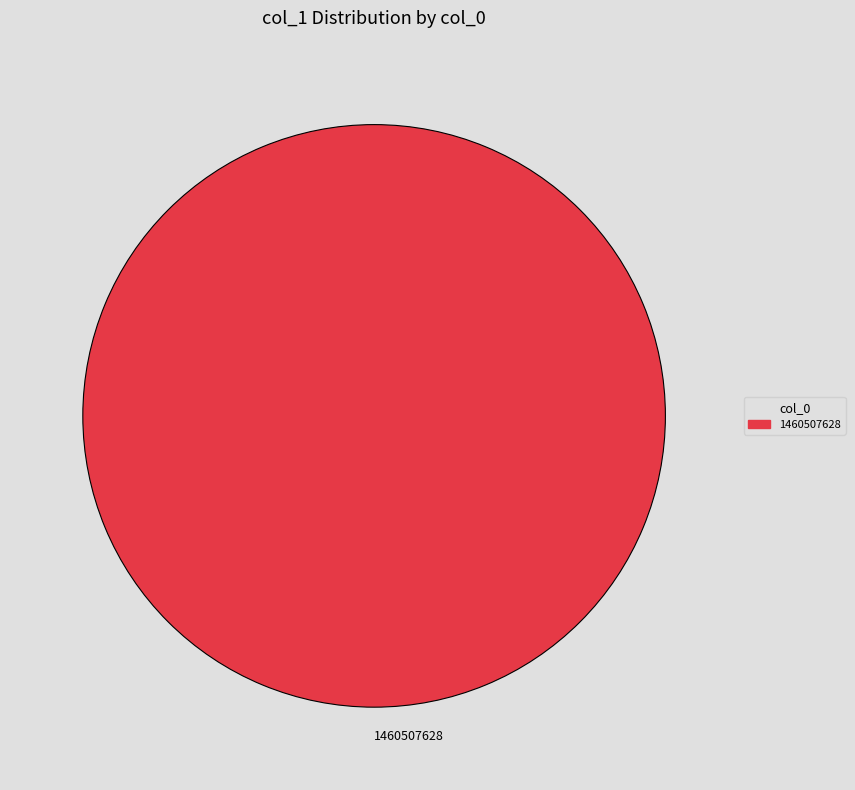

The 1460507628 slice represents 100% of the pie. True or false?

True